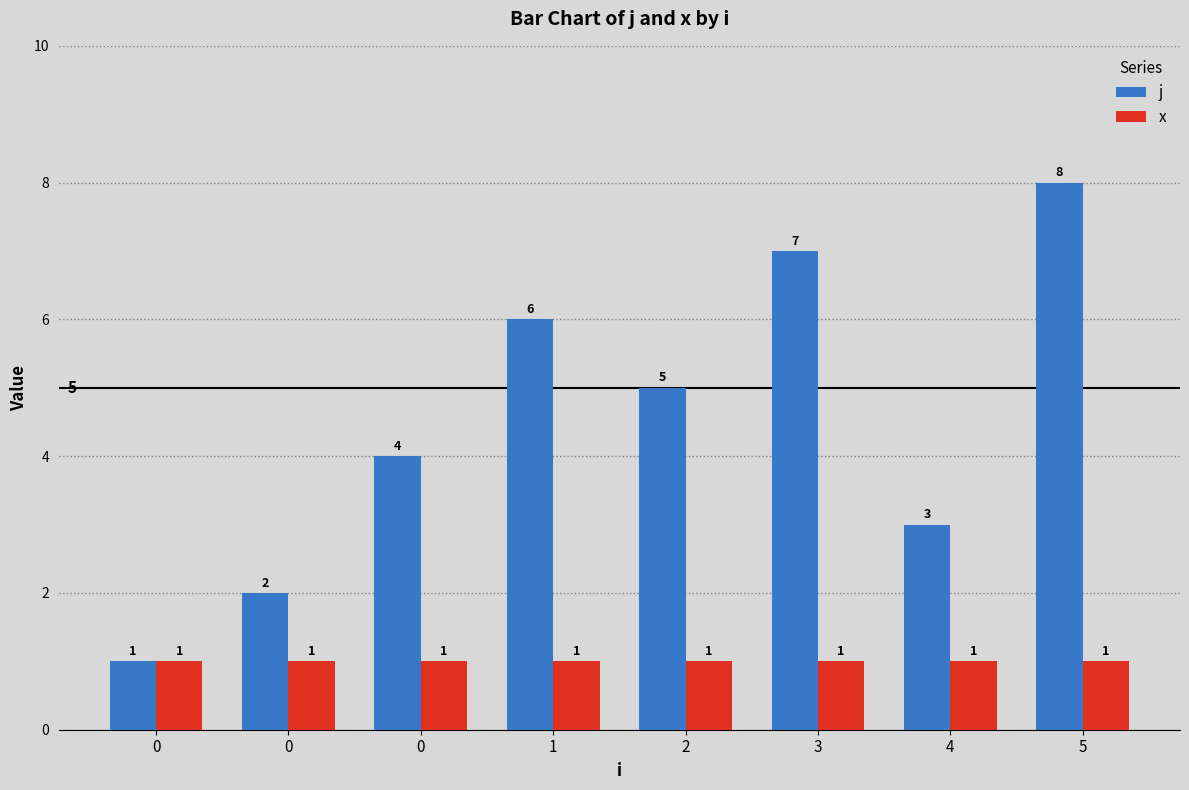

True or false: j has a value of 8 at 2.

False